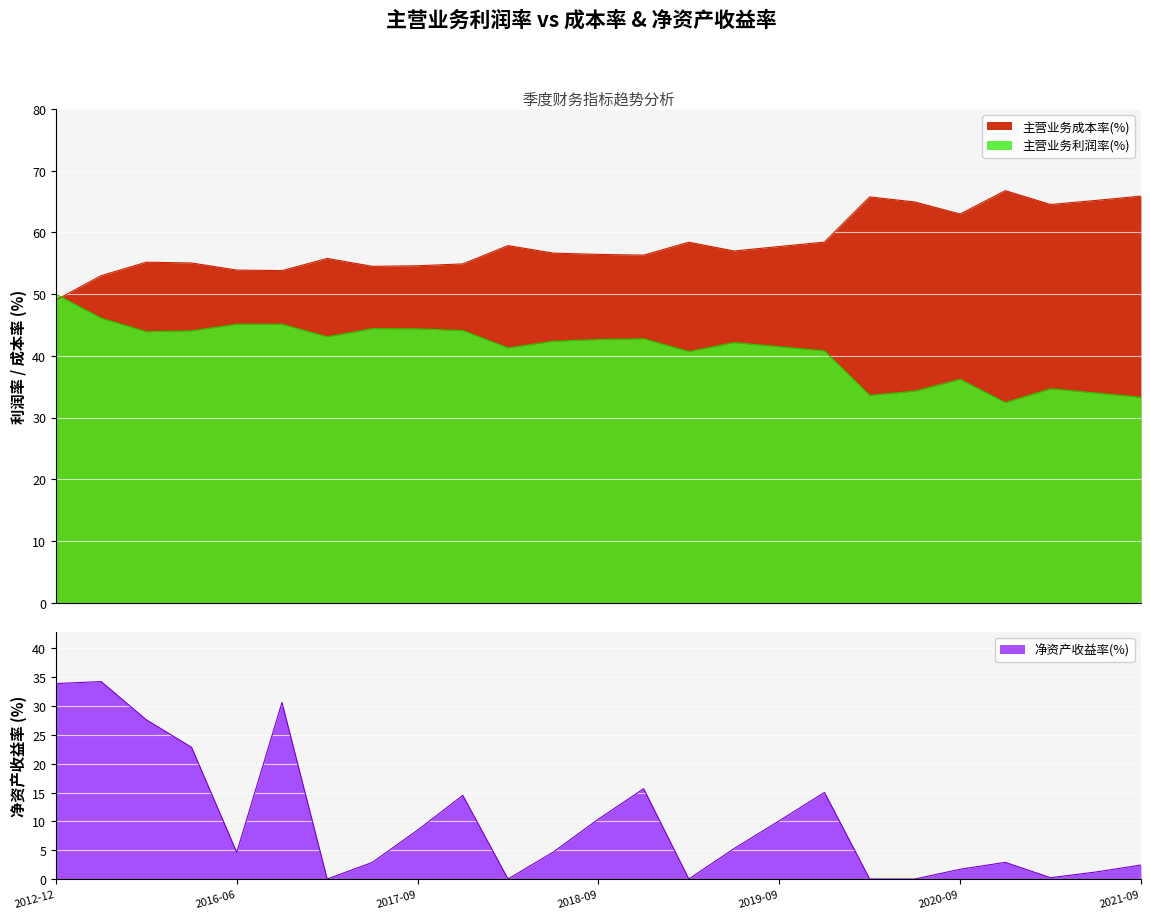

The 主营业务成本率(%) series shows 53.8 at 2016-12. True or false?

True